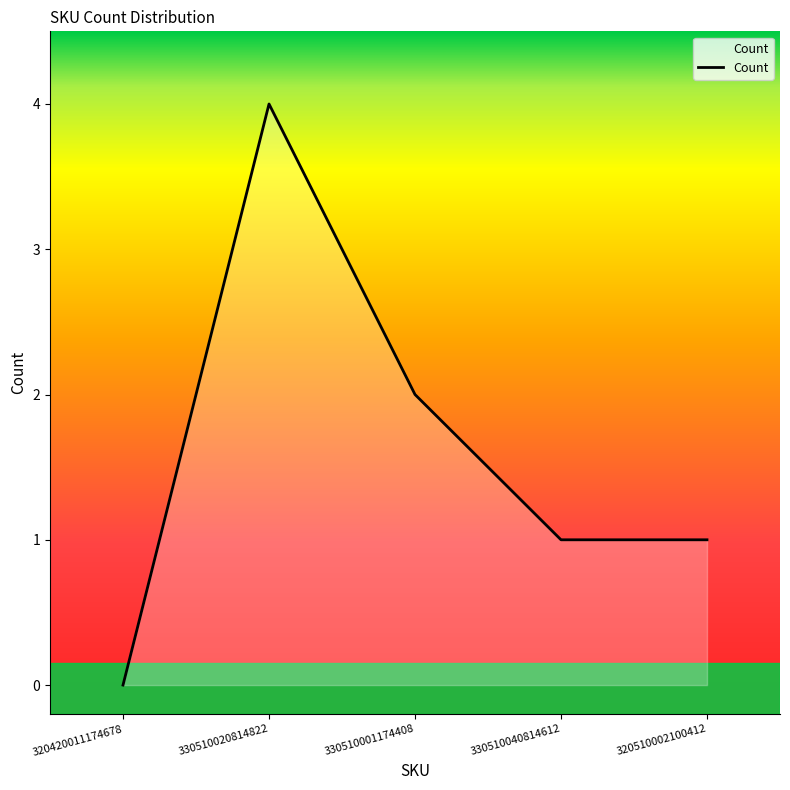

What is the difference between the maximum and minimum values?

4